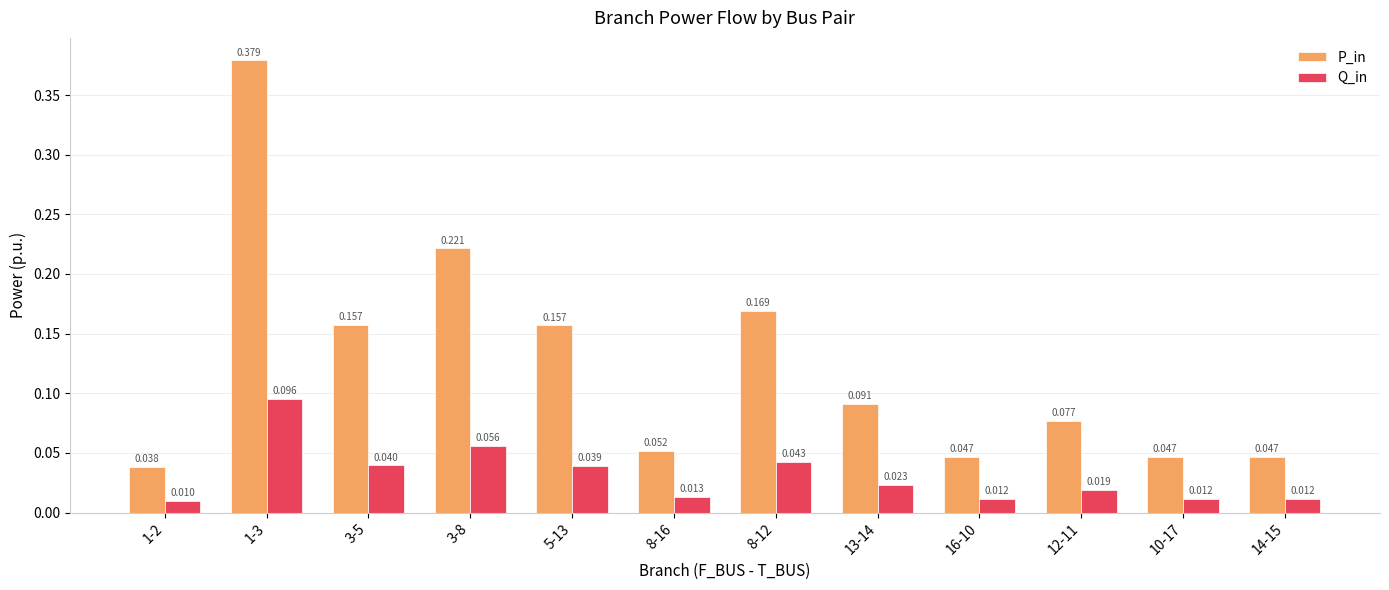

What are all the series names shown in the legend?

P_in, Q_in